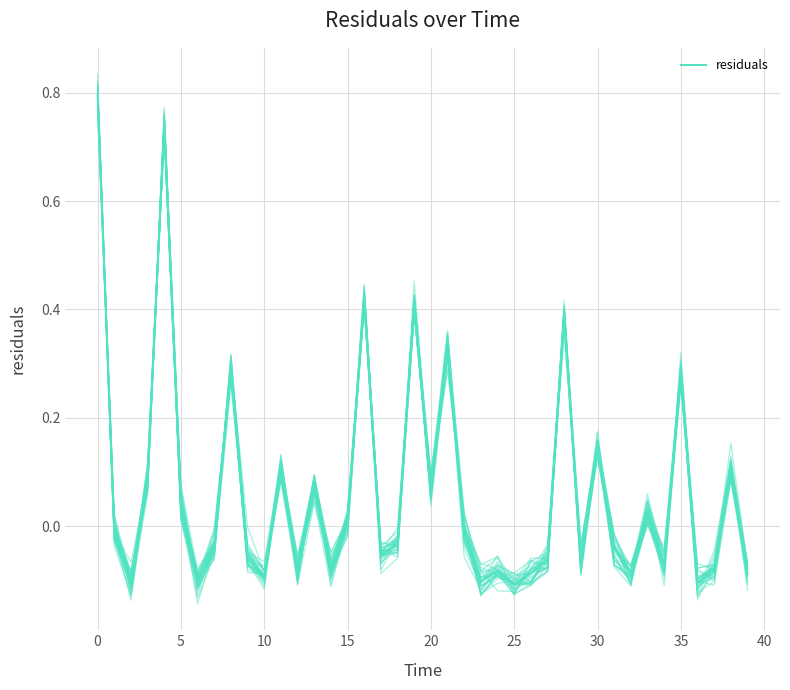

What is the total value across all series at 34?

-0.1